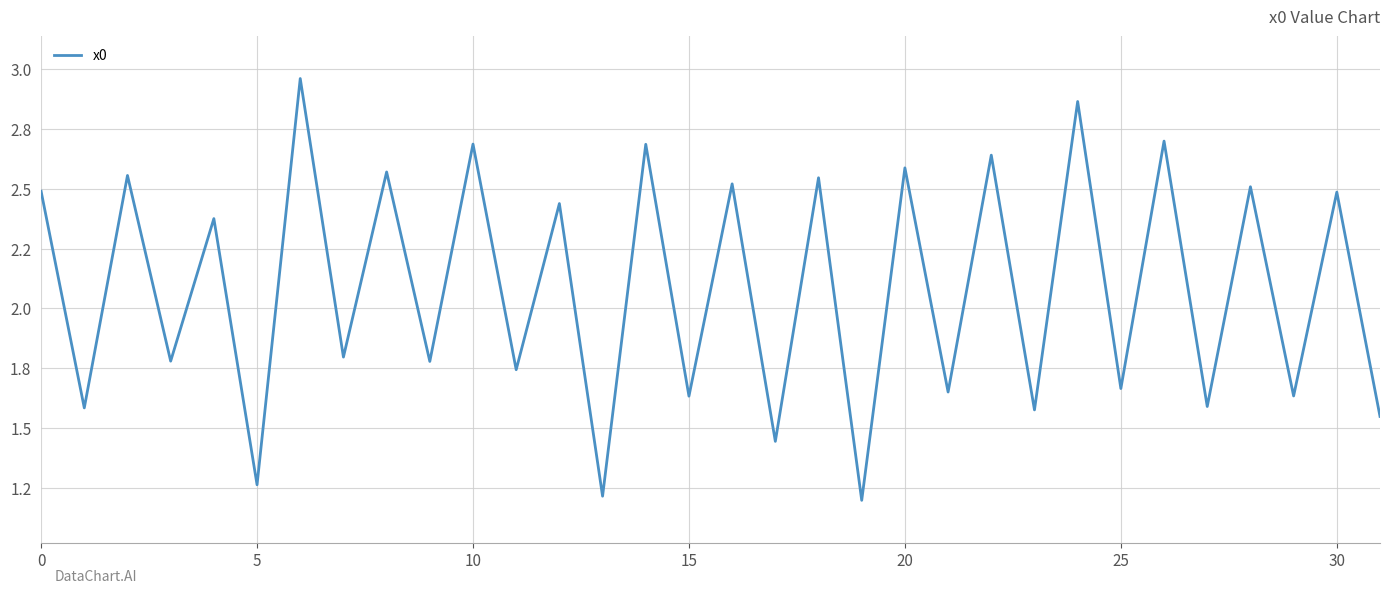

Is this an area chart (filled region under the line)?

No